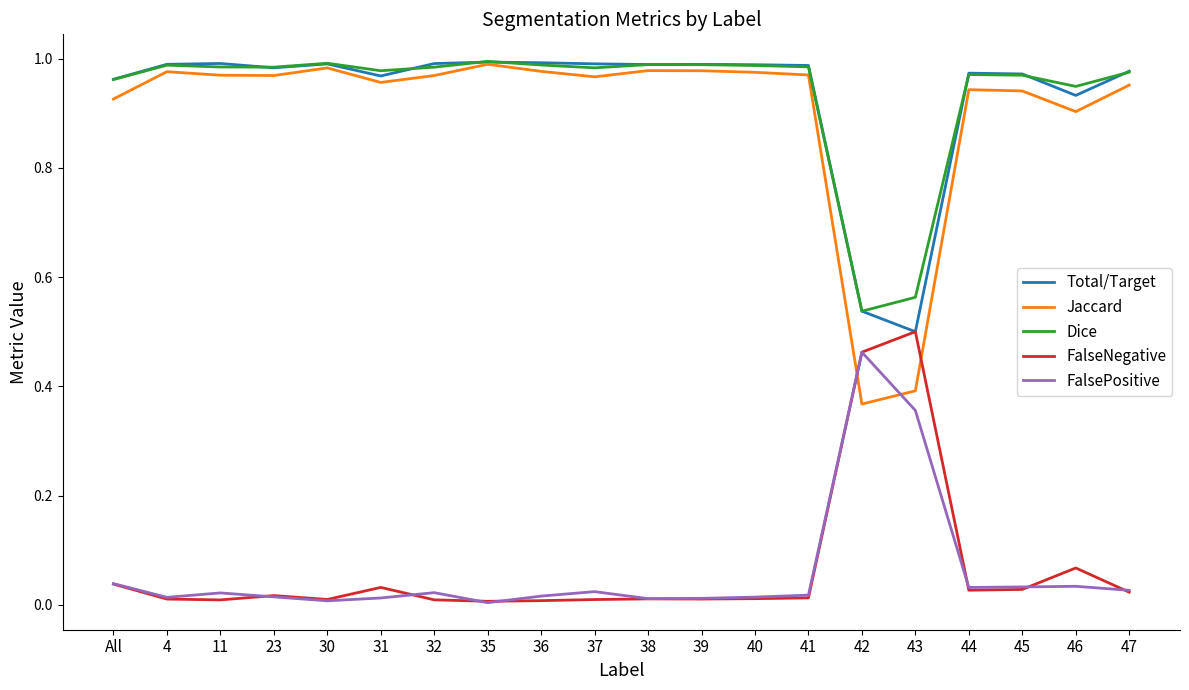

True or false: FalsePositive and Dice cross at least once.

False